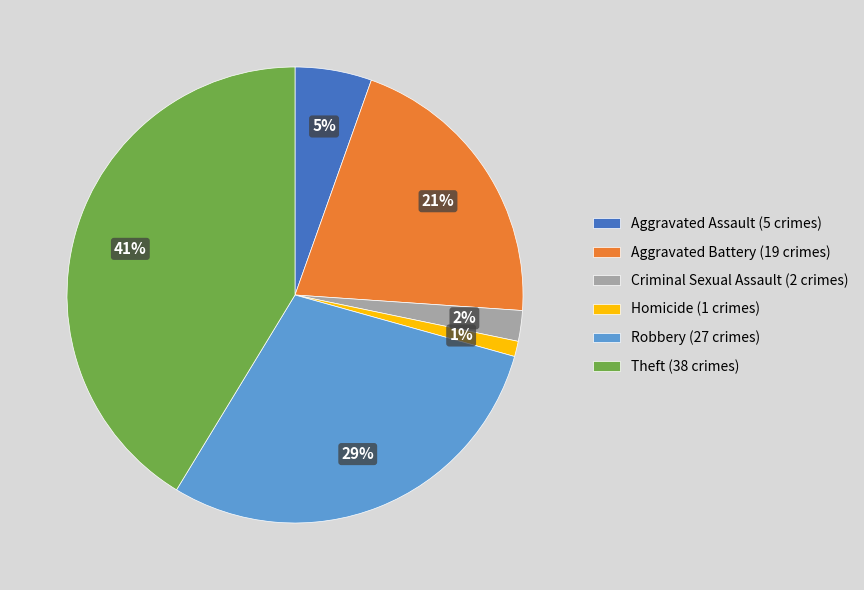

Is Theft the majority of the pie?

No